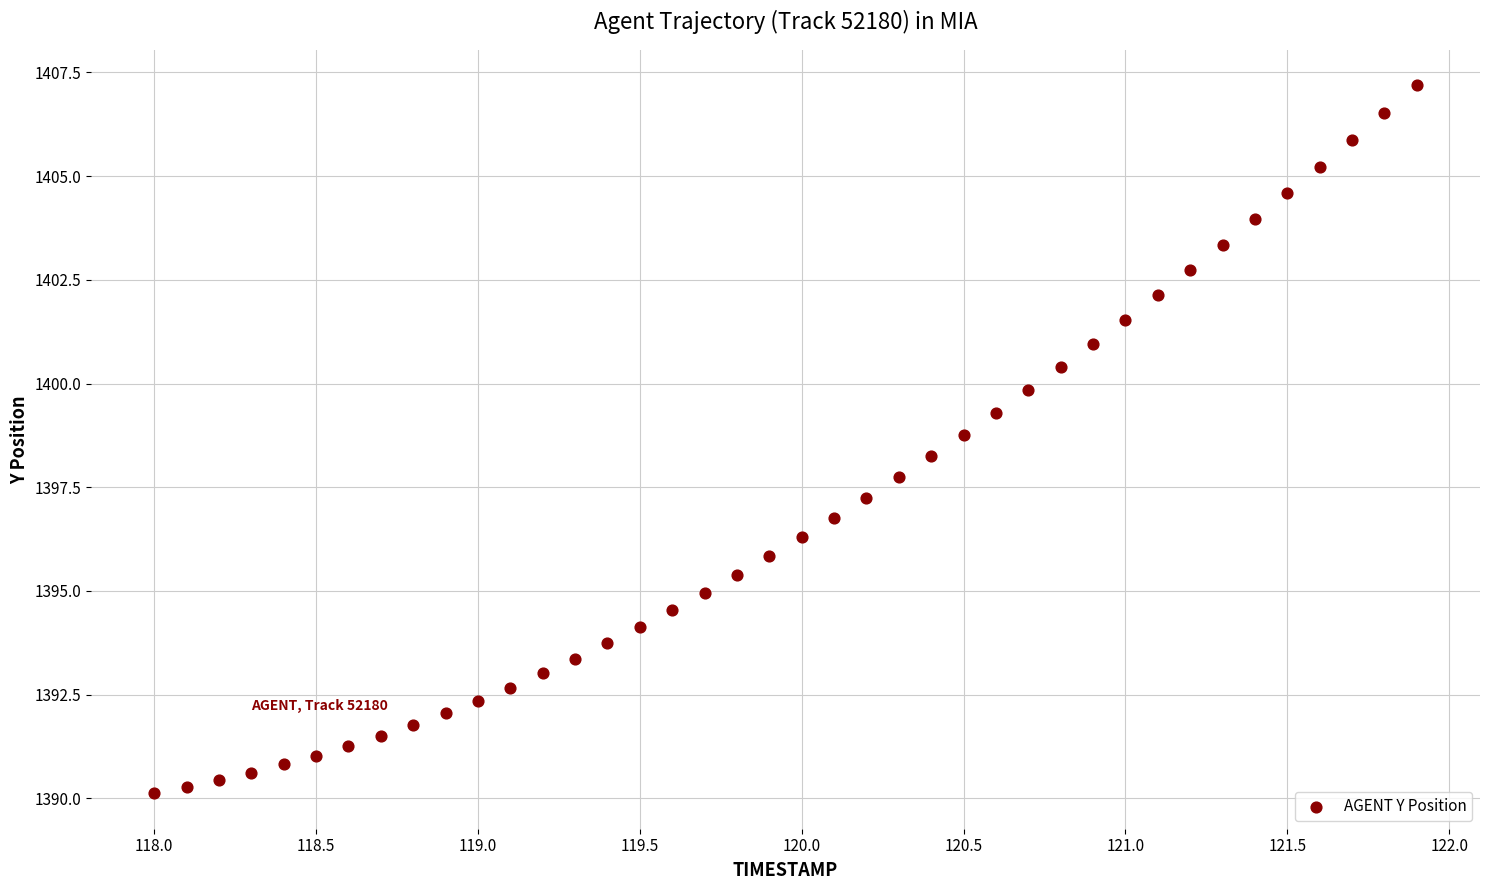

What is the range of Y values (max minus min)?

17.1